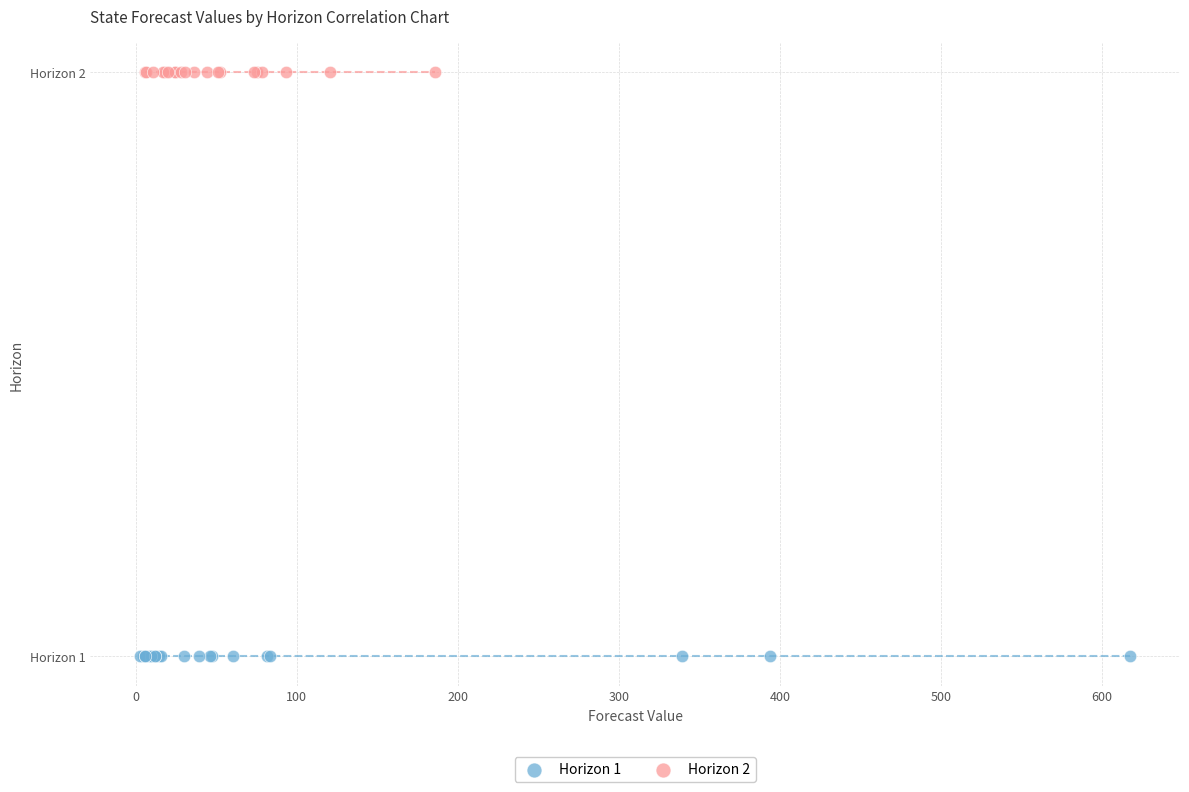

Which series reaches the minimum Y coordinate?

Horizon 1